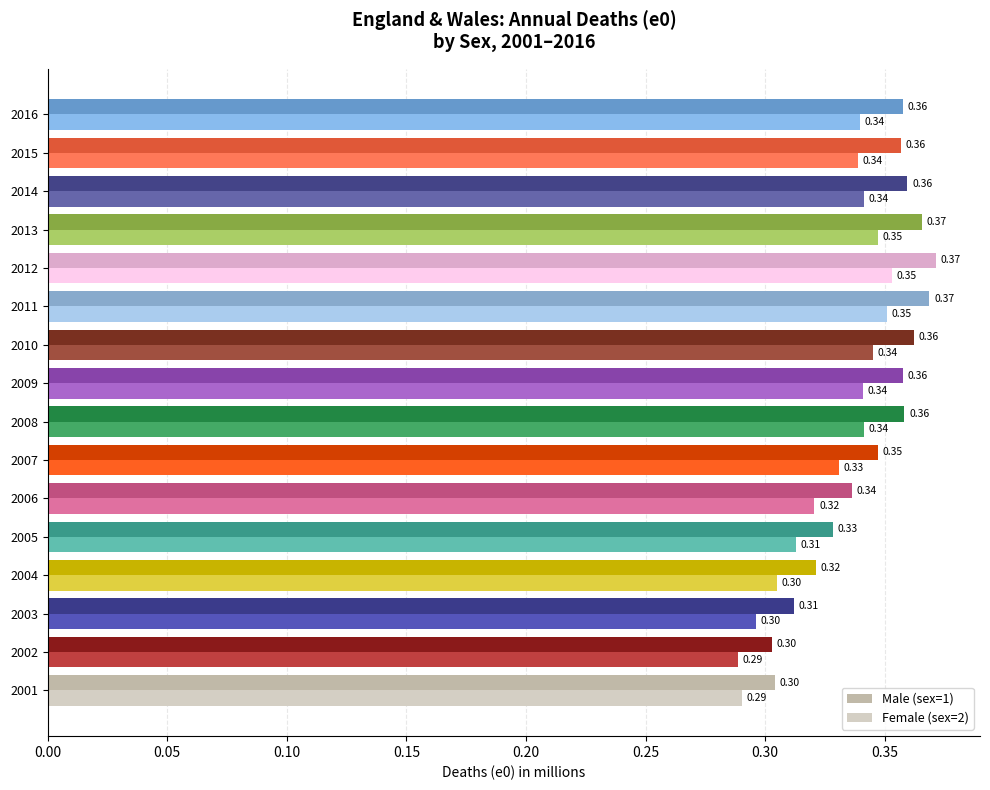

What is the sum of the Female (sex=2) values at 2005 and 2010?

0.7